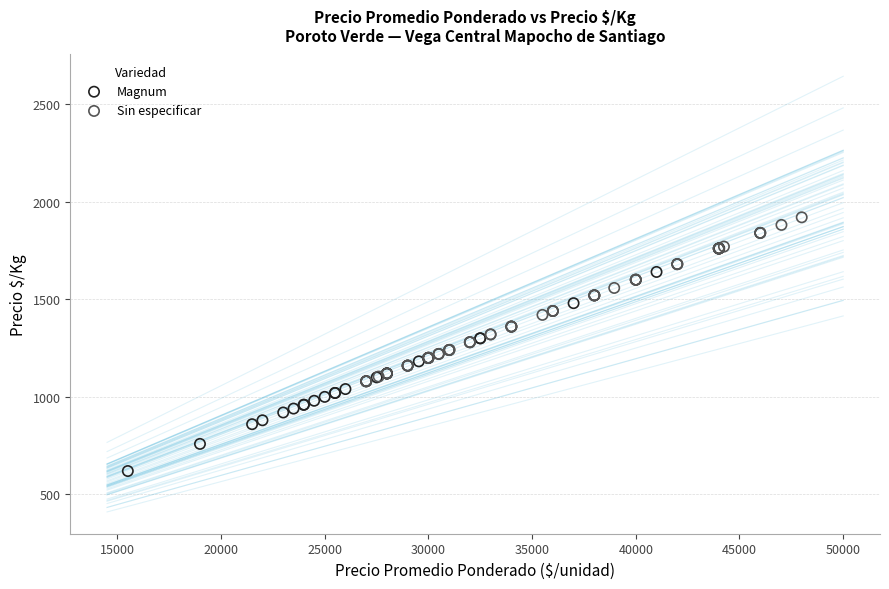

Which series reaches the minimum Y coordinate?

Magnum